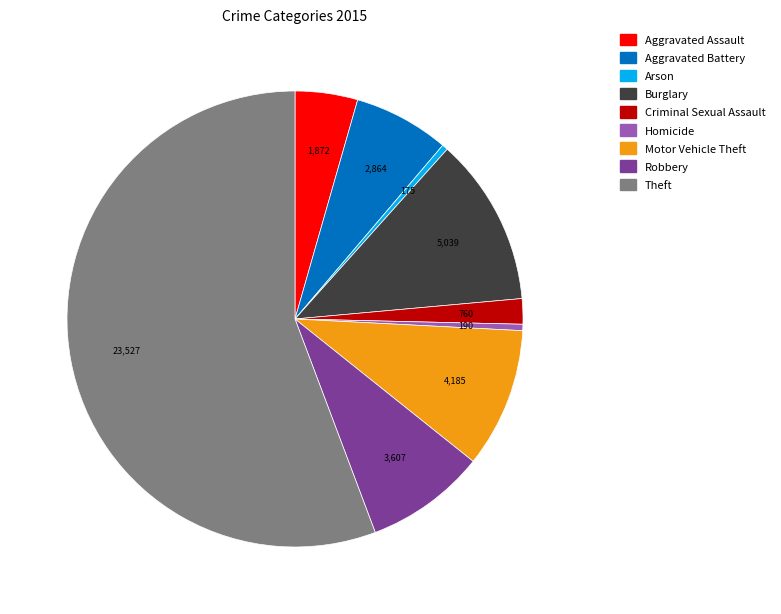

Approximately how many times larger is the value at Aggravated Battery compared to Homicide?

15.1